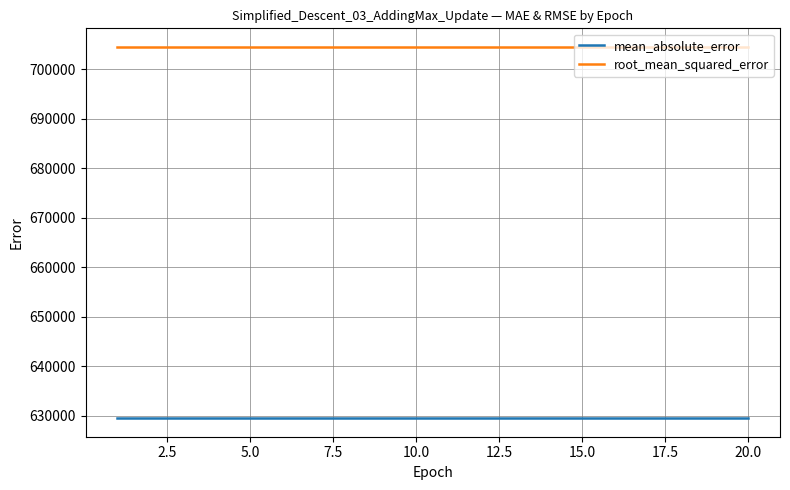

At how many categories does at least one series exceed 634035?

20